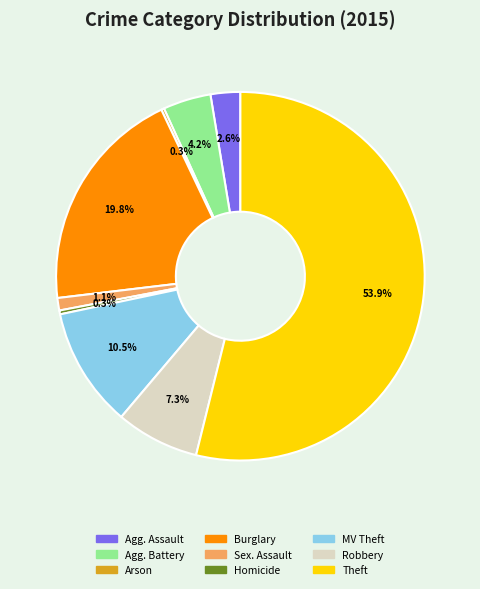

Is there any slice that represents more than half of the pie?

Yes